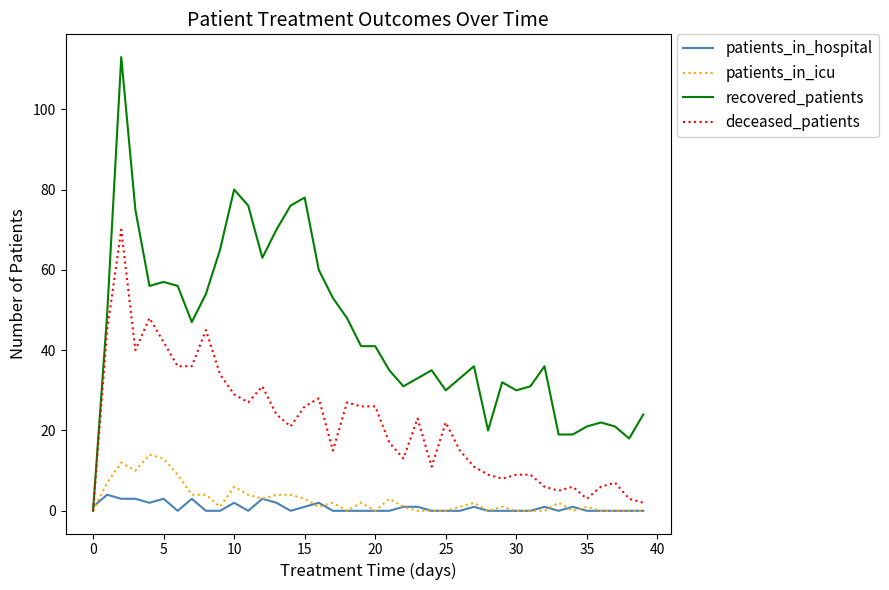

Which series has the widest spread of values?

recovered_patients